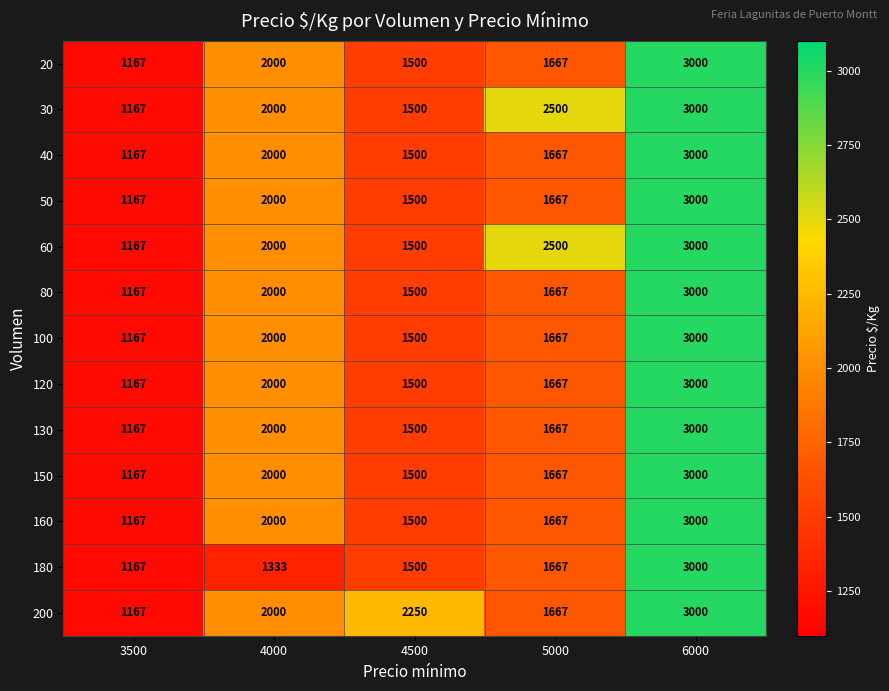

At which label does 50 first exceed 1667?

4000